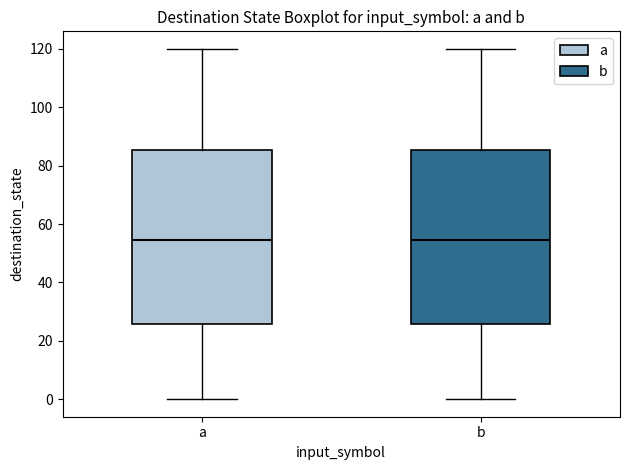

Reading left to right, read every box against the y-axis: the position of its median line, the range the box covers, and the ends of its whiskers. The values are not printed on the chart, so give them approximately, as read against the axis.

a: median 54, box 26 to 86, whiskers 0 to 120
b: median 54, box 26 to 86, whiskers 0 to 120